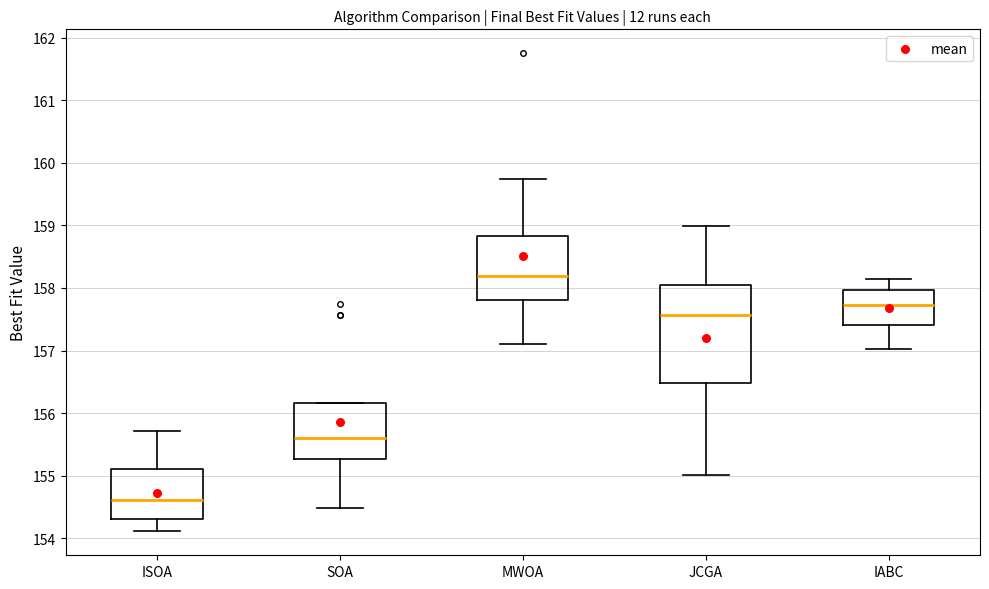

Which box is the tallest, from its lower edge to its upper edge?

JCGA